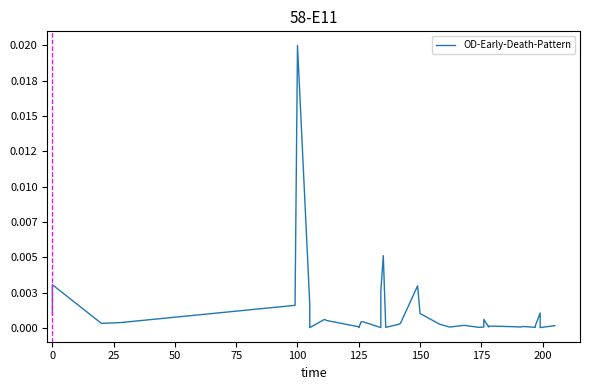

How many points are higher than both their immediate neighbors (excluding endpoints)?

10